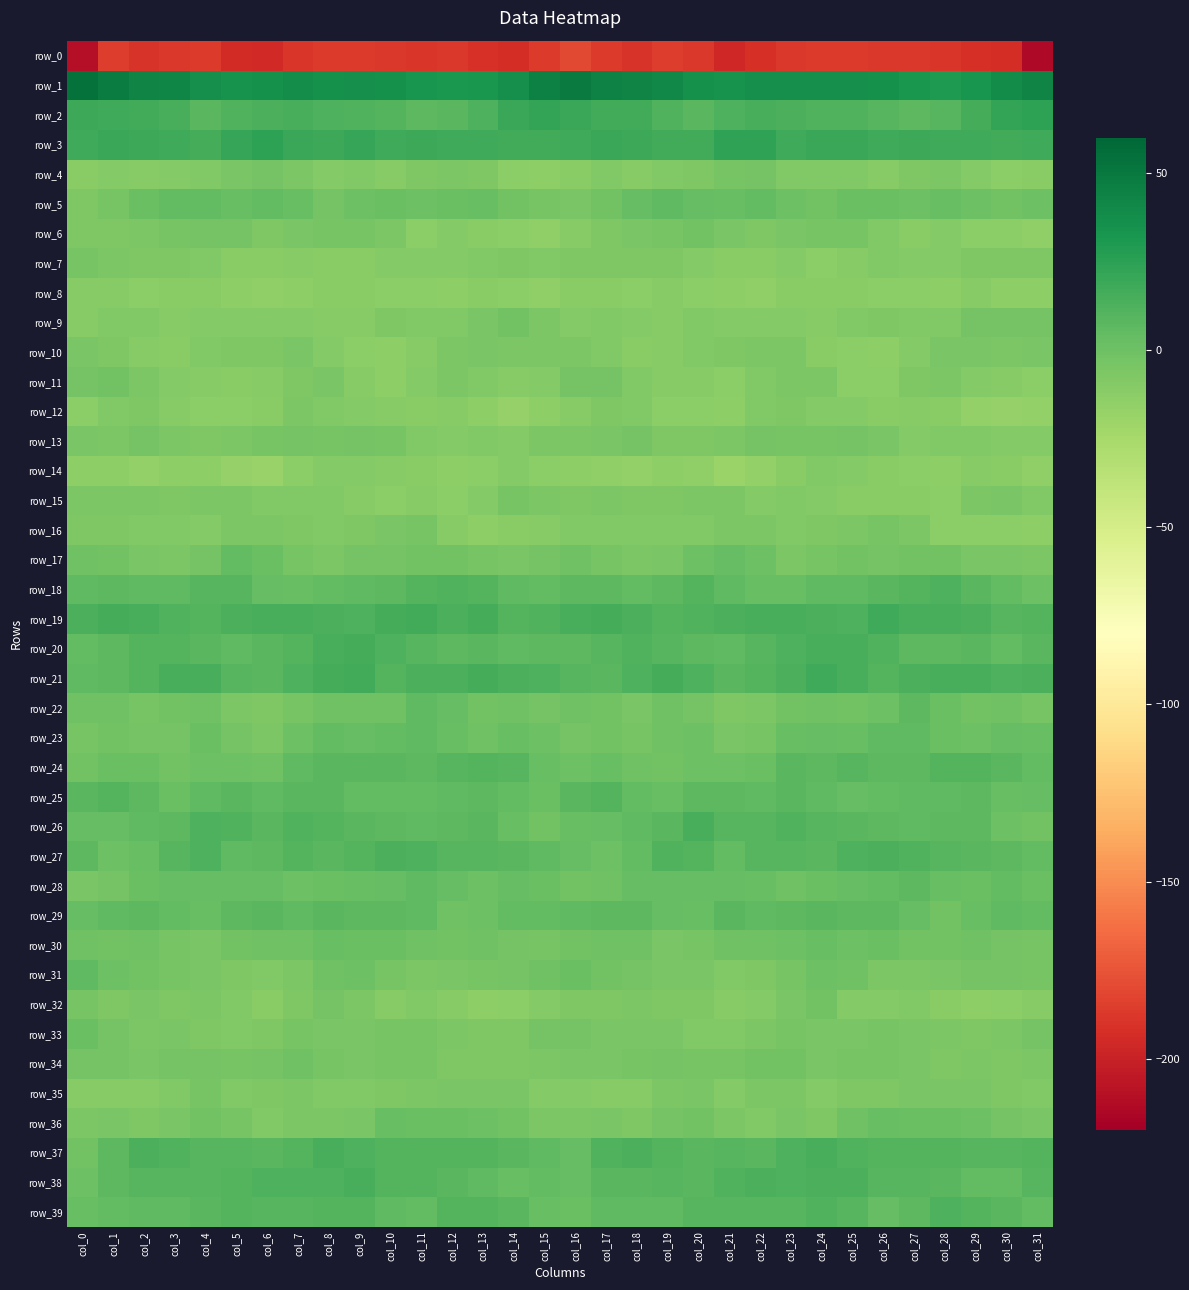

Reading right to left, transcribe all the data shown in this chart.

row_0: -213.4	-193.2	-192.4	-188.7	-188.1	-188.2	-187.2	-187.1	-187.4	-192.6	-196.6	-188.2	-185.6	-189.9	-186.8	-180.2	-187.1	-192.8	-191.3	-187.7	-188.4	-188.0	-187.0	-187.0	-188.5	-195.4	-193.8	-186.1	-187.3	-189.7	-185.5	-210.2
row_1: 42.9	38.7	33.2	30.5	32.7	34.9	36.2	35.9	36.5	36.9	34.7	35.2	40.4	42.9	44.6	48.6	45.6	36.6	31.6	31.2	33.4	35.5	36.3	35.7	37.3	35.8	34.8	36.4	41.8	43.4	47.0	53.8
row_2: 24.7	21.9	15.9	9.1	7.4	9.1	11.2	11.3	13.9	14.6	12.8	8.5	11.2	17.3	16.8	19.7	22.4	20.0	12.9	8.2	7.3	10.4	11.1	12.2	14.6	13.9	11.2	8.0	14.6	16.6	18.0	19.2
row_3: 18.1	17.3	18.1	17.8	18.9	17.9	19.6	20.3	17.9	23.4	23.2	17.2	17.1	18.9	20.4	18.0	16.3	17.0	18.2	18.0	18.9	17.7	21.2	18.5	19.8	24.1	21.0	16.2	18.1	19.3	20.1	17.9
row_4: -11.6	-13.1	-9.0	-6.5	-6.8	-10.0	-8.8	-8.9	-8.2	-3.4	-3.7	-7.7	-8.3	-11.0	-8.8	-11.8	-14.3	-12.6	-7.0	-6.7	-7.8	-10.2	-8.1	-9.7	-5.9	-2.7	-5.2	-8.1	-9.5	-10.3	-9.1	-11.6
row_5: 0.8	-1.8	0.7	2.8	0.5	1.2	1.4	-1.8	-0.1	5.3	2.3	3.5	5.9	3.3	-1.5	-5.4	-3.6	-1.6	2.4	1.8	0.6	1.5	0.3	-2.3	2.5	4.8	2.4	4.9	5.0	2.0	-3.9	-7.7
row_6: -14.9	-12.9	-12.3	-9.5	-12.0	-8.8	-4.1	-3.6	-4.5	-6.8	-5.6	-2.2	-4.1	-4.8	-7.8	-11.1	-15.4	-12.5	-11.3	-9.5	-12.2	-6.2	-4.0	-4.0	-5.2	-7.3	-3.3	-2.8	-4.2	-6.1	-7.6	-7.0
row_7: -7.3	-7.0	-6.9	-9.6	-9.6	-8.8	-10.9	-12.3	-9.7	-11.5	-12.1	-9.9	-7.0	-7.2	-7.4	-6.8	-8.0	-6.8	-7.8	-9.7	-9.0	-9.4	-11.7	-11.3	-10.3	-11.4	-12.0	-8.4	-6.9	-7.4	-6.7	-4.5
row_8: -13.5	-13.5	-10.9	-13.6	-12.8	-13.0	-11.8	-11.8	-12.0	-15.1	-13.3	-12.6	-10.9	-12.9	-11.5	-11.9	-14.5	-12.5	-11.7	-13.6	-12.7	-12.9	-11.4	-11.5	-13.5	-14.4	-13.3	-11.5	-11.8	-12.6	-11.1	-10.3
row_9: -2.7	-2.5	-2.8	-8.1	-8.4	-7.3	-8.8	-10.7	-9.8	-9.6	-9.5	-8.9	-10.4	-9.0	-8.0	-9.2	-6.0	-2.2	-4.6	-8.9	-8.0	-7.1	-10.0	-10.2	-9.8	-9.8	-9.1	-9.0	-10.8	-7.9	-8.7	-10.2
row_10: -5.0	-6.5	-5.6	-5.4	-8.9	-13.6	-12.8	-11.3	-6.6	-6.1	-6.8	-8.4	-10.6	-11.9	-7.9	-6.2	-6.5	-6.6	-4.7	-6.7	-10.5	-14.1	-12.2	-9.6	-5.6	-6.9	-7.1	-8.9	-12.0	-10.2	-7.0	-4.9
row_11: -13.0	-10.5	-9.8	-6.3	-6.9	-12.5	-12.8	-6.5	-6.1	-8.4	-12.4	-10.6	-10.3	-7.9	-2.4	-2.7	-9.5	-10.0	-8.8	-5.6	-9.0	-13.7	-10.6	-5.2	-7.0	-10.4	-11.9	-10.4	-9.7	-6.1	-1.4	-2.9
row_12: -16.5	-16.9	-15.7	-11.2	-10.9	-11.8	-9.3	-9.1	-7.1	-8.5	-13.4	-12.6	-12.5	-8.3	-7.2	-10.4	-13.6	-17.3	-13.7	-10.8	-11.6	-11.1	-8.9	-8.5	-6.7	-11.1	-13.0	-13.0	-11.1	-7.4	-8.7	-12.2
row_13: -9.2	-9.4	-8.3	-8.5	-9.4	-5.4	-3.0	-3.7	-3.8	-2.3	-6.1	-6.9	-7.2	-3.1	-4.9	-6.2	-6.5	-9.3	-8.0	-9.0	-8.6	-3.7	-3.3	-4.2	-3.0	-3.5	-6.3	-7.8	-5.6	-2.9	-6.2	-5.4
row_14: -15.4	-11.6	-10.4	-13.9	-12.8	-11.1	-9.8	-8.3	-11.2	-16.3	-19.1	-14.6	-13.3	-15.9	-15.0	-13.5	-12.4	-10.0	-12.3	-13.5	-12.1	-10.4	-9.0	-9.0	-12.9	-18.0	-17.3	-14.0	-14.1	-16.0	-14.2	-13.6
row_15: -8.6	-4.7	-6.2	-12.6	-11.4	-11.9	-11.9	-9.6	-8.2	-9.1	-6.7	-5.8	-7.0	-6.9	-6.5	-6.8	-5.7	-3.8	-9.2	-12.7	-10.9	-12.5	-11.0	-8.9	-8.6	-8.3	-5.8	-6.5	-7.2	-6.7	-6.0	-6.5
row_16: -14.1	-12.2	-13.0	-12.8	-5.7	-4.2	-6.7	-7.6	-8.5	-6.7	-5.9	-8.2	-8.7	-8.4	-8.0	-8.2	-11.0	-12.1	-13.6	-10.9	-3.7	-5.5	-6.9	-8.4	-7.4	-6.5	-5.8	-9.6	-8.0	-8.8	-7.0	-6.9
row_17: -6.2	-5.2	-5.1	-1.8	-1.4	-2.6	-2.1	-4.3	-6.4	-0.1	4.1	0.6	-5.1	-6.3	-3.5	-0.5	-2.9	-5.2	-4.1	-1.4	-1.8	-2.5	-2.6	-5.8	-4.1	1.5	4.3	-2.4	-5.9	-5.6	-2.0	-0.5
row_18: -0.0	4.7	8.5	11.9	10.2	8.5	5.6	5.6	2.6	2.3	6.3	10.4	6.9	5.2	7.3	6.8	5.0	6.2	10.4	11.3	9.9	7.2	5.6	4.5	2.2	3.2	9.0	9.3	5.7	6.0	7.4	6.0
row_19: 10.5	8.8	13.9	14.7	15.0	17.5	12.6	13.0	14.7	14.6	13.6	11.2	10.3	13.6	16.2	15.1	11.5	10.5	15.2	14.0	16.5	15.9	11.9	14.1	14.4	14.5	13.1	10.0	11.6	14.9	15.7	13.2
row_20: 8.3	4.9	7.8	7.4	7.2	11.3	15.1	15.0	12.1	9.4	6.1	6.9	8.9	11.1	9.0	7.3	6.9	5.4	8.5	6.7	8.7	12.7	15.5	14.2	10.7	8.4	5.7	7.6	9.9	10.8	7.4	4.8
row_21: 14.0	12.7	15.0	14.4	13.1	10.8	14.3	17.8	13.4	9.8	7.6	12.8	15.5	12.0	7.9	9.3	12.7	13.0	15.5	13.3	13.0	10.5	17.0	16.2	12.0	8.4	9.1	14.7	14.4	10.5	6.8	5.5
row_22: -4.3	-0.5	-2.1	1.7	6.5	0.8	-1.6	-0.4	-2.1	-6.1	-7.4	-2.5	-0.4	-4.8	-2.0	-0.5	-2.7	-0.8	-1.7	4.0	5.4	-1.2	-0.9	-0.5	-3.9	-6.9	-6.2	-0.4	-2.3	-4.5	-0.6	-0.4
row_23: 2.5	3.9	0.0	1.4	5.4	5.7	3.1	4.0	2.4	-3.5	-5.3	0.7	-1.2	-4.1	-1.8	-2.5	0.9	2.8	-0.3	2.7	6.3	4.5	3.2	4.3	0.3	-5.8	-2.6	1.2	-3.3	-3.0	-2.0	-3.8
row_24: 4.8	7.8	10.0	10.5	7.4	7.2	8.7	7.3	7.8	1.7	-0.1	0.2	-1.5	-0.4	2.1	0.0	2.4	8.9	10.7	9.3	6.9	8.1	8.0	8.0	6.1	-0.7	0.6	0.0	-2.1	1.2	1.6	-1.7
row_25: 3.7	2.6	7.1	6.3	5.7	4.6	4.2	5.9	8.4	5.7	6.9	7.1	2.6	4.2	10.3	7.9	1.9	4.3	7.4	6.0	5.2	4.6	4.2	7.5	7.7	5.3	7.6	5.8	1.7	7.5	10.7	8.5
row_26: -1.4	0.2	7.4	7.0	6.2	6.7	7.5	8.6	11.2	9.1	8.6	14.3	8.5	6.3	3.7	2.2	-1.8	3.0	8.3	6.4	6.2	7.3	7.7	9.8	11.0	7.9	11.5	12.9	6.8	6.1	3.3	4.1
row_27: 5.0	7.5	8.5	9.1	11.3	13.2	12.6	7.7	9.3	8.8	4.6	10.5	11.4	4.8	0.4	3.8	6.3	8.3	8.7	9.6	12.3	13.8	10.4	7.8	10.0	6.9	6.1	12.0	9.3	2.8	0.9	6.4
row_28: 1.8	4.5	1.6	2.1	6.8	4.2	3.3	1.9	-0.2	2.9	3.7	3.9	3.6	3.1	-1.1	-2.0	1.7	4.0	0.7	4.1	6.3	4.0	2.6	1.1	0.1	4.2	3.6	3.6	3.9	1.8	-2.6	-4.9
row_29: 4.8	5.4	2.3	-1.7	3.8	6.8	6.4	7.7	6.9	6.4	8.0	3.0	3.8	7.0	7.1	5.4	4.3	4.8	0.0	-0.3	5.5	6.9	6.6	7.8	6.0	7.7	6.4	2.2	5.2	7.5	6.1	3.4
row_30: -4.2	-3.2	-0.5	-2.2	-1.3	1.0	0.7	2.5	-0.1	-0.9	-1.0	-3.6	-4.7	-1.2	-1.2	-1.8	-3.5	-2.4	-0.5	-2.3	-0.6	1.2	1.0	2.1	-1.1	-0.3	-2.0	-4.6	-3.6	-0.6	-1.7	-1.1
row_31: -3.7	-2.6	-3.1	-5.0	-6.3	-5.6	-0.8	0.4	-4.4	-7.4	-8.4	-5.0	-4.7	-2.8	-1.8	1.3	-1.2	-2.6	-3.8	-5.6	-6.7	-4.1	0.4	-0.8	-6.1	-8.3	-7.2	-4.9	-4.2	-2.3	-0.1	6.1
row_32: -10.8	-12.7	-13.7	-11.4	-8.4	-9.3	-9.1	-2.3	-5.3	-9.8	-10.2	-7.0	-6.8	-6.0	-7.4	-7.8	-9.9	-13.2	-13.3	-10.3	-7.8	-10.4	-6.2	-2.4	-7.0	-11.2	-8.6	-6.7	-6.9	-5.6	-7.4	-4.5
row_33: -2.9	-6.2	-7.5	-6.6	-4.9	-3.6	-4.7	-5.3	-4.2	-5.8	-8.0	-8.0	-5.0	-5.4	-4.8	-2.3	-2.9	-7.0	-7.4	-6.2	-4.0	-4.2	-4.7	-5.2	-4.0	-7.4	-8.1	-6.9	-4.6	-5.6	-2.9	1.0
row_34: -6.5	-7.1	-6.6	-7.0	-5.6	-3.8	-4.3	-5.5	-2.0	-1.4	-4.1	-3.6	-2.8	-3.6	-4.7	-4.8	-6.7	-6.9	-6.8	-6.8	-4.5	-4.0	-4.9	-4.4	-1.1	-2.5	-4.3	-3.0	-2.9	-4.5	-3.4	-2.4
row_35: -8.2	-6.9	-4.7	-4.9	-5.3	-7.1	-7.3	-9.2	-6.3	-6.2	-9.4	-5.0	-6.4	-10.6	-10.7	-9.7	-9.1	-5.5	-4.9	-4.6	-6.4	-6.9	-8.4	-8.2	-5.7	-7.5	-8.4	-4.3	-8.5	-10.8	-10.8	-10.2
row_36: -4.8	-2.6	-0.1	1.0	1.3	2.4	-1.2	-7.2	-5.3	-8.1	-5.8	-1.9	-2.9	-7.7	-5.5	-6.3	-6.2	-1.9	0.9	0.9	1.6	2.4	-4.6	-6.3	-6.2	-7.9	-3.7	-1.5	-4.7	-7.6	-5.3	-6.4
row_37: 9.7	8.8	9.1	10.7	10.4	10.4	11.5	15.1	12.6	8.5	9.3	8.0	10.5	13.8	10.9	3.4	5.4	8.0	10.5	10.4	10.5	10.5	12.9	15.1	10.5	8.5	9.2	8.7	11.8	13.9	7.0	-1.8
row_38: 9.5	4.5	4.3	7.7	9.3	9.4	13.1	13.8	11.9	13.1	11.8	8.4	9.0	8.5	8.5	4.0	4.8	2.8	6.4	7.9	9.7	10.2	14.1	12.8	12.3	12.9	10.5	8.7	8.8	8.7	6.6	0.6
row_39: 5.2	7.5	9.7	12.0	6.6	4.1	8.7	10.9	8.9	9.1	9.6	9.4	6.0	5.7	5.4	1.4	2.8	8.5	10.7	10.7	4.7	5.6	10.4	10.0	8.8	9.1	10.0	8.4	5.5	5.9	4.7	3.0